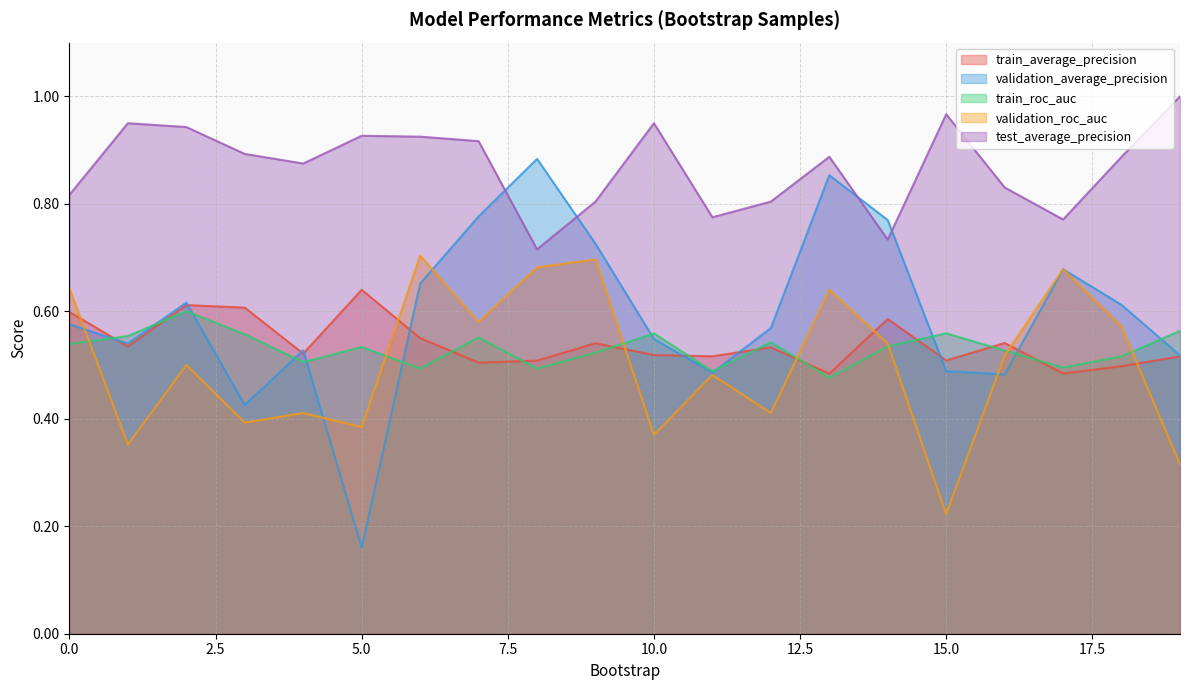

How many lines are shown in the chart?

5